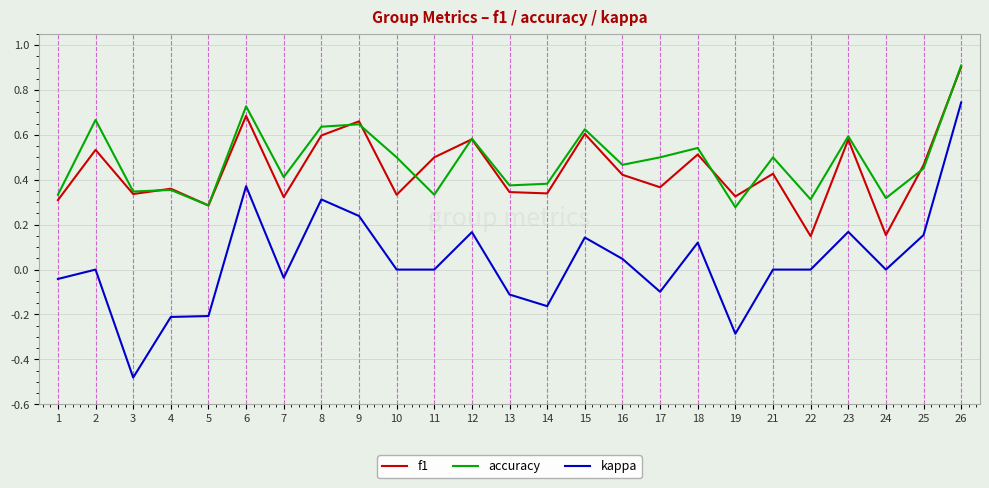

What is the greatest value displayed?

0.9